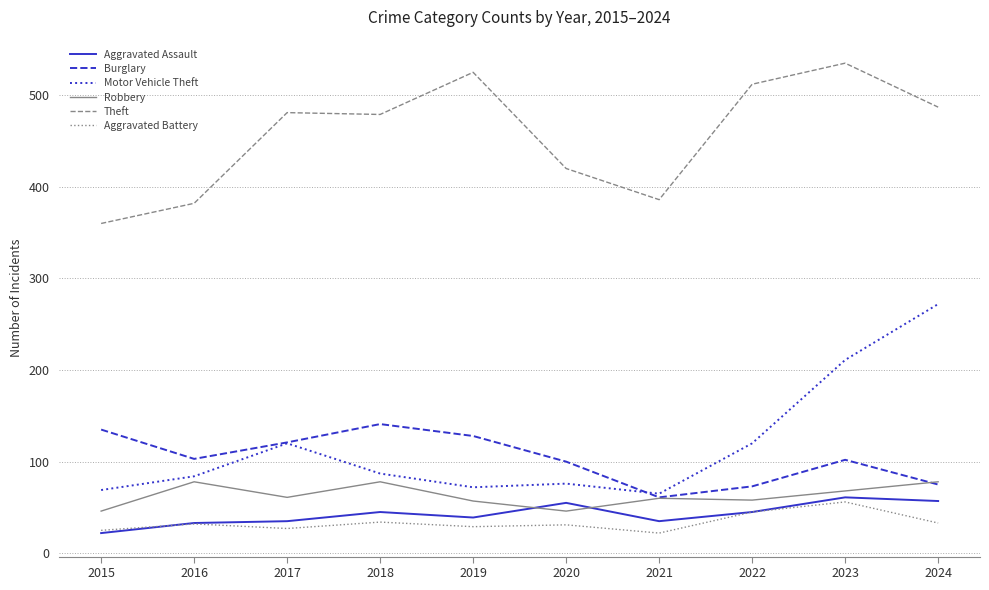

At which label does Theft reach its minimum?

2015